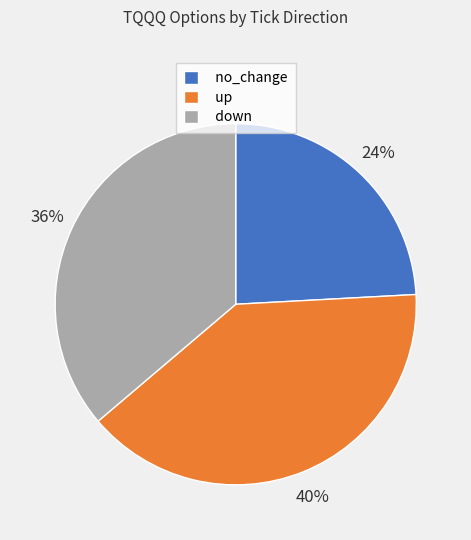

The down slice represents 36% of the pie. True or false?

True